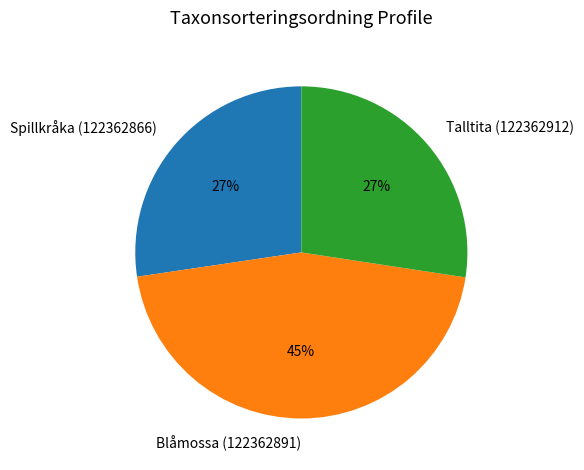

Is it true that Spillkråka (122362866) is 27% of the pie?

True